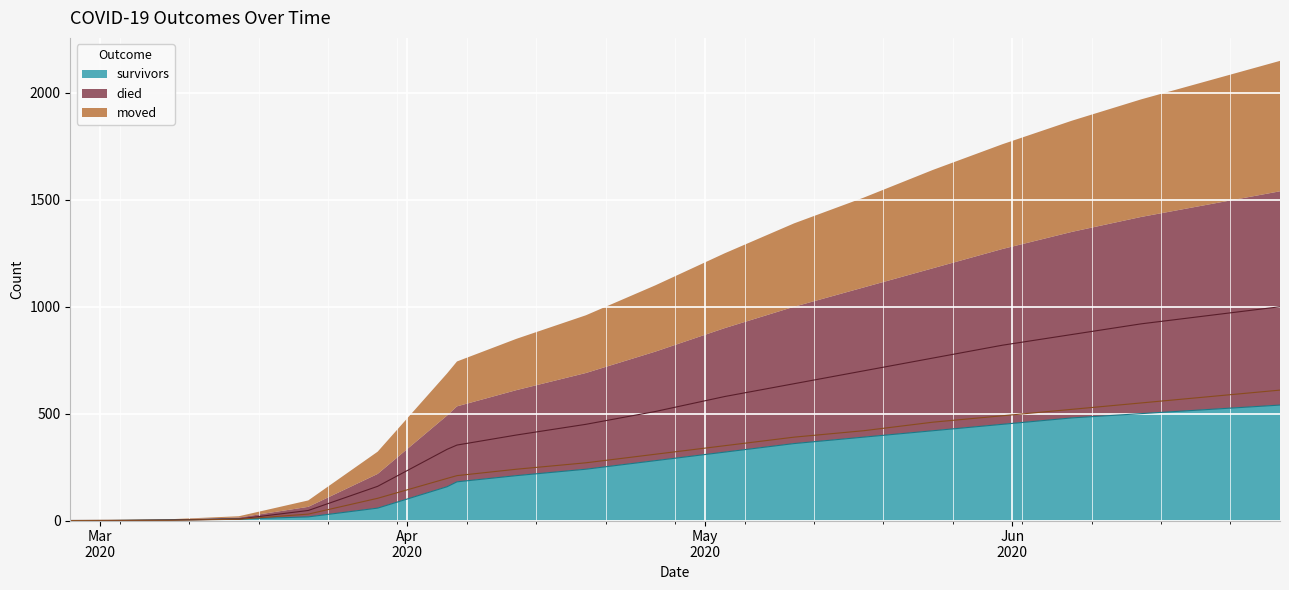

At which category does the chart reach its minimum across all series?

2020-02-27